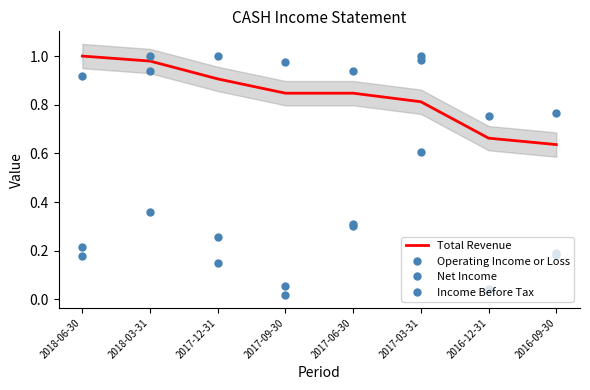

Reading left to right, extract all data points from this chart.

Total Revenue: 1.0	1.0	0.9	0.8	0.8	0.8	0.7	0.6
Operating Income or Loss: 0.9	0.4	1.0	1.0	0.9	0.6	0.8	0.8
Net Income: 0.2	1.0	0.1	0.1	0.3	1.0	0.0	0.2
Income Before Tax: 0.2	0.9	0.3	0.0	0.3	1.0	0.0	0.2